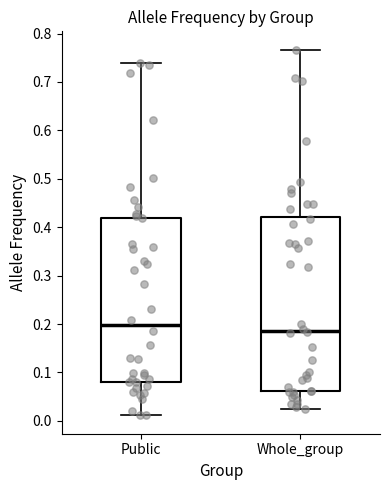

Reading left to right, transcribe this box plot: for each box, give where its median line is, the range the box spans, and where its two whiskers end, as read against the y-axis. The values are not printed on the chart, so give them approximately, as read against the axis.

Public: median 0.20, box 0.08 to 0.42, whiskers 0.01 to 0.74
Whole_group: median 0.19, box 0.06 to 0.42, whiskers 0.02 to 0.77